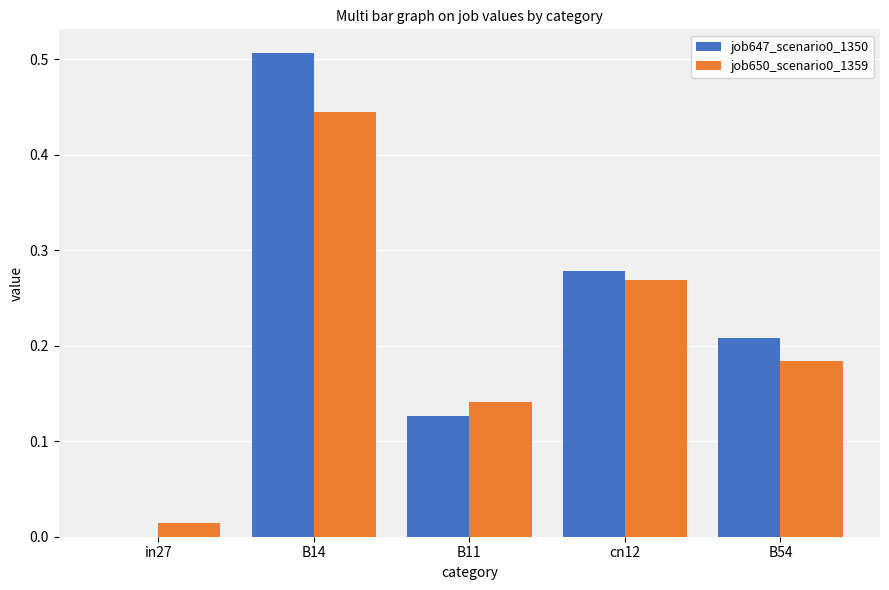

The value of job647_scenario0_1350 at in27 is -0.4. True or false?

False